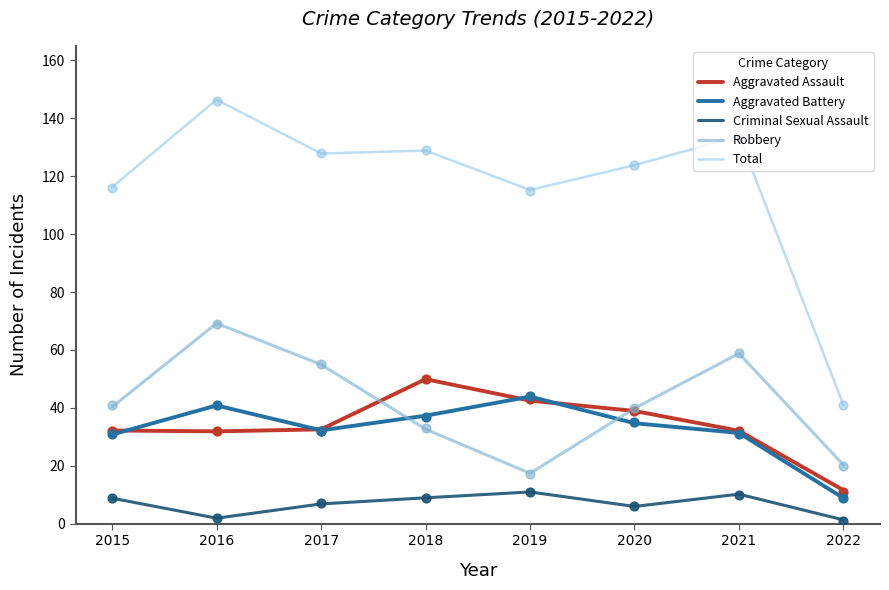

What are all the series names shown in the legend?

Aggravated Assault, Aggravated Battery, Criminal Sexual Assault, Robbery, Total